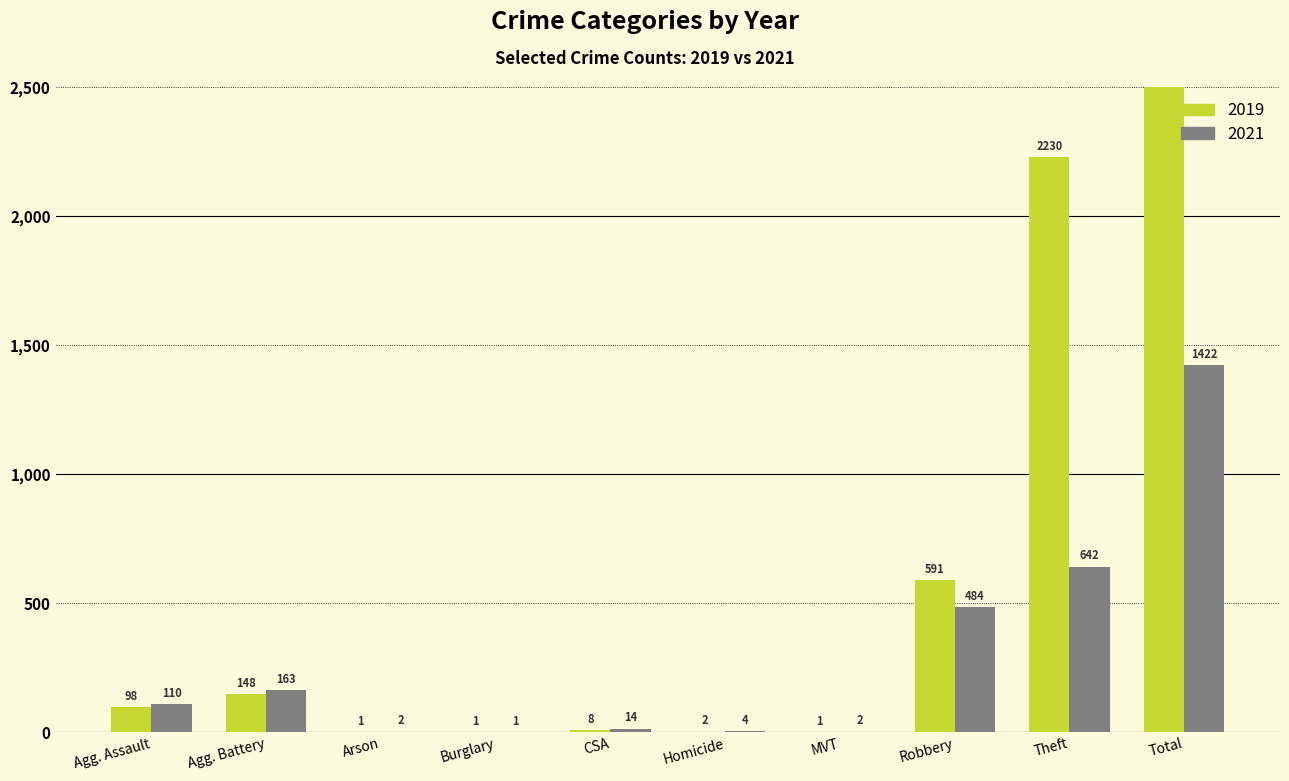

What is the difference between the second highest and second lowest values in the 2021 series?

640